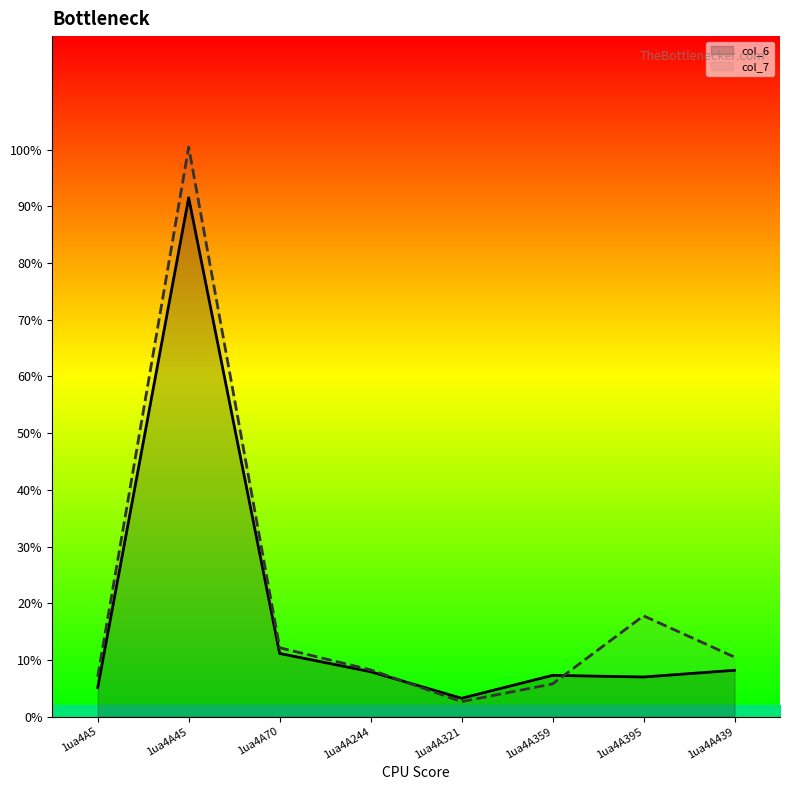

What is the sum of the col_7 values at 1ua4A45 and 1ua4A439?

110.9